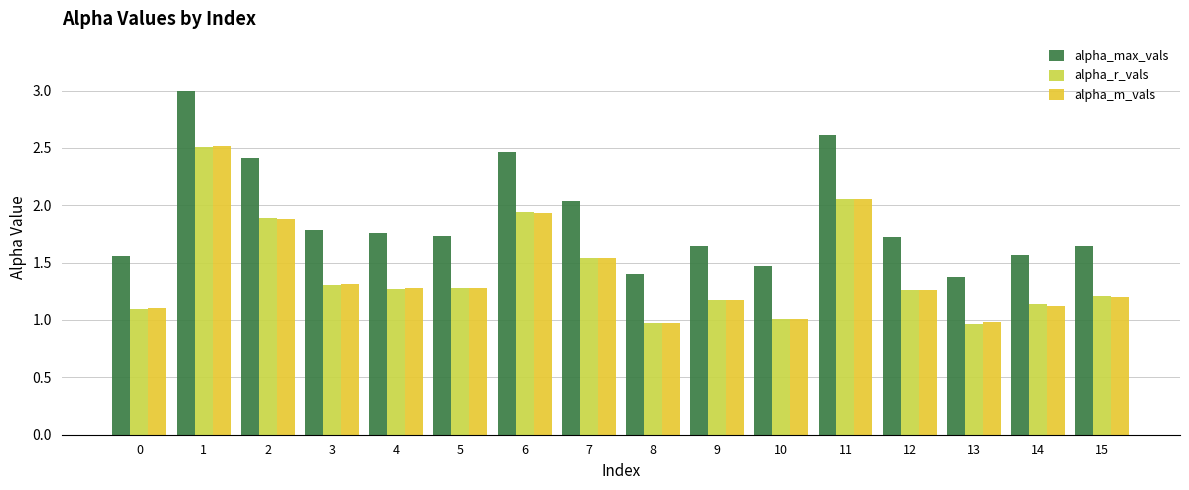

How many bars are there in total?

48